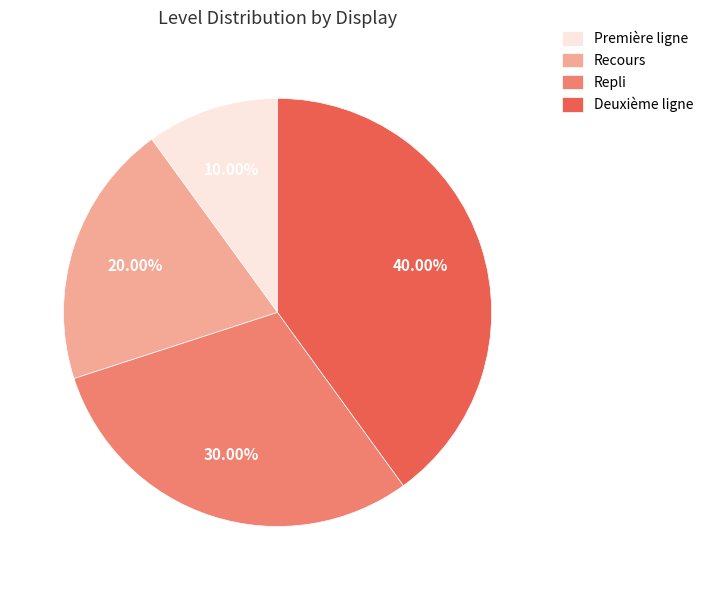

Rank the categories by value from lowest to highest.

Première ligne, Recours, Repli, Deuxième ligne